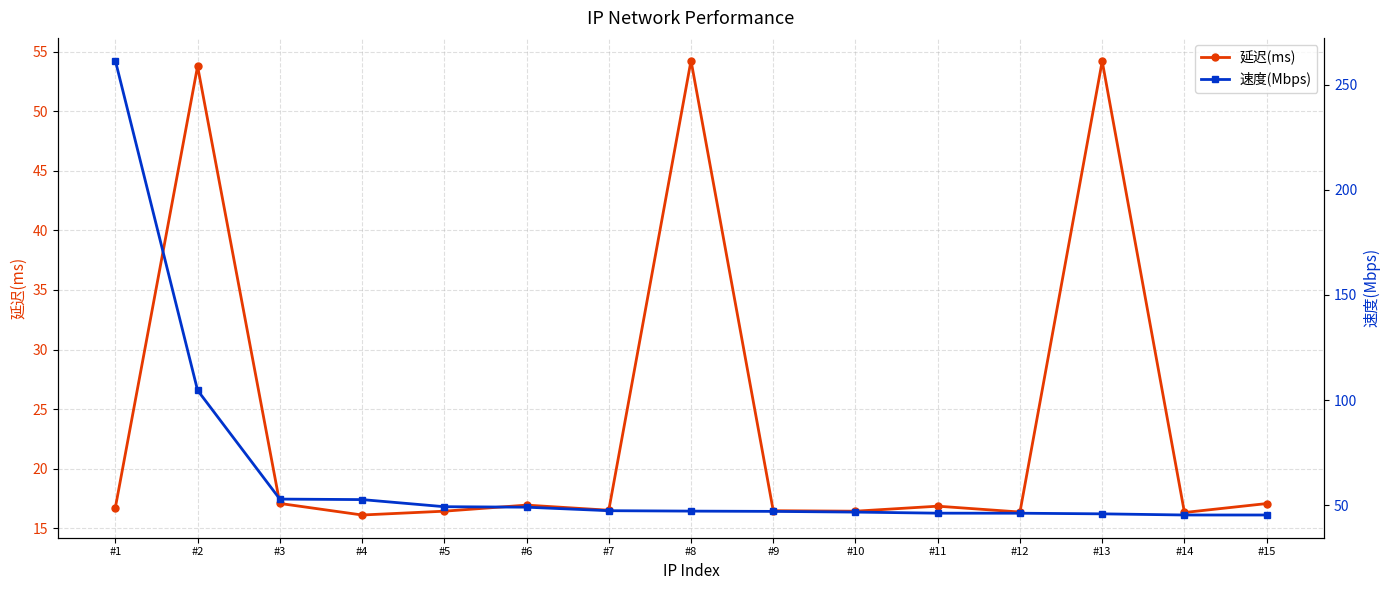

Rank the series at #9 from highest to lowest value.

速度(Mbps), 延迟(ms)